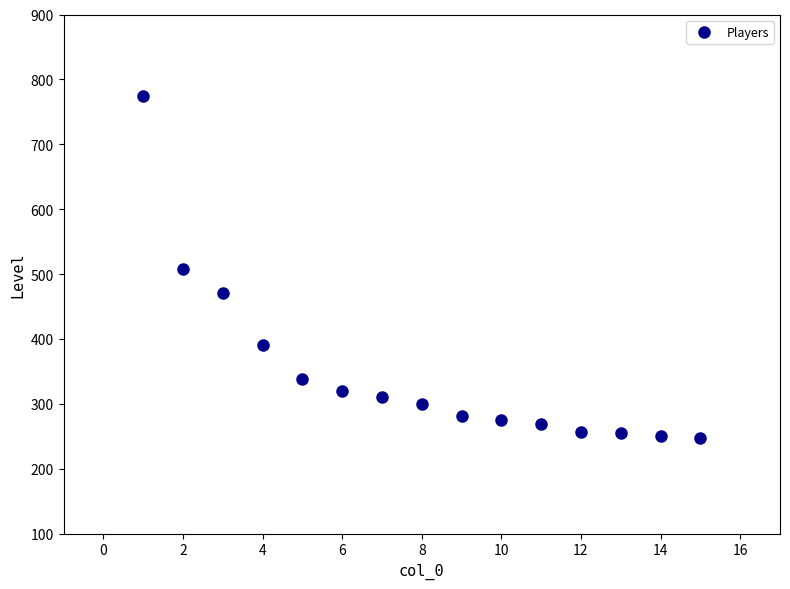

What is the range of X values (max minus min)?

14